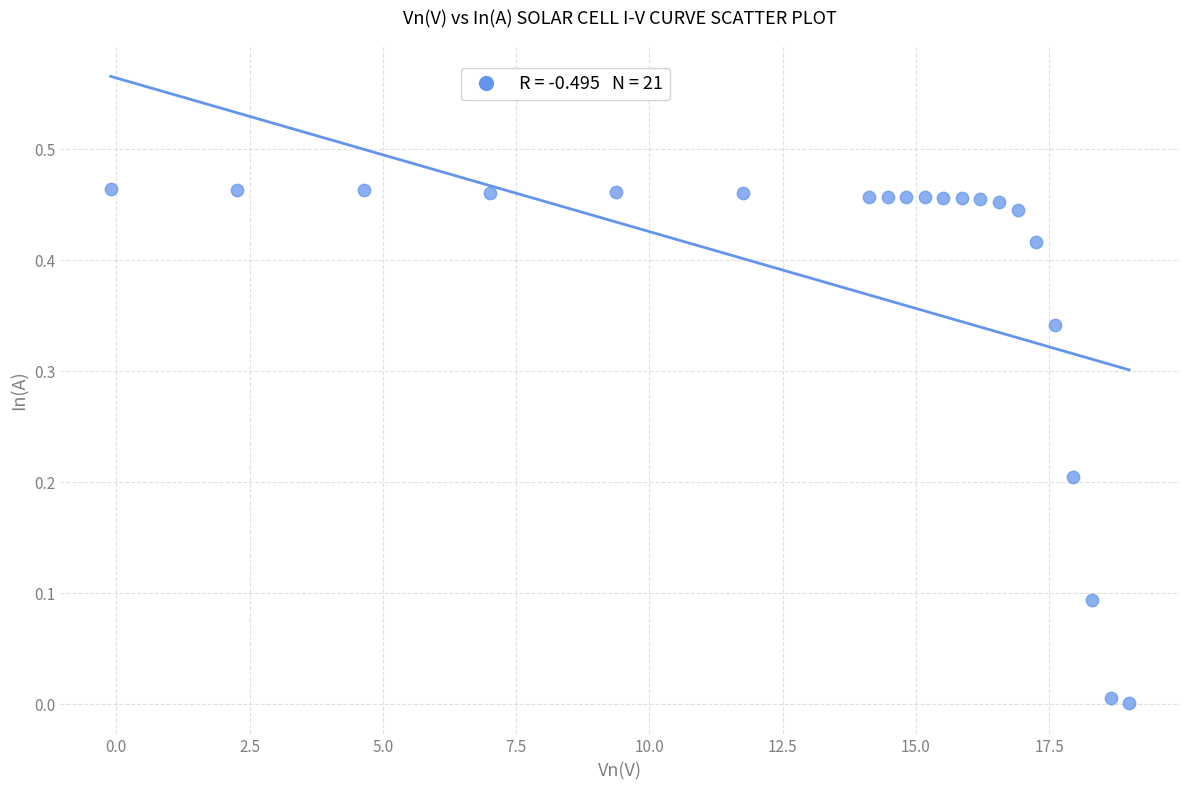

What is the range of X values (max minus min)?

19.1